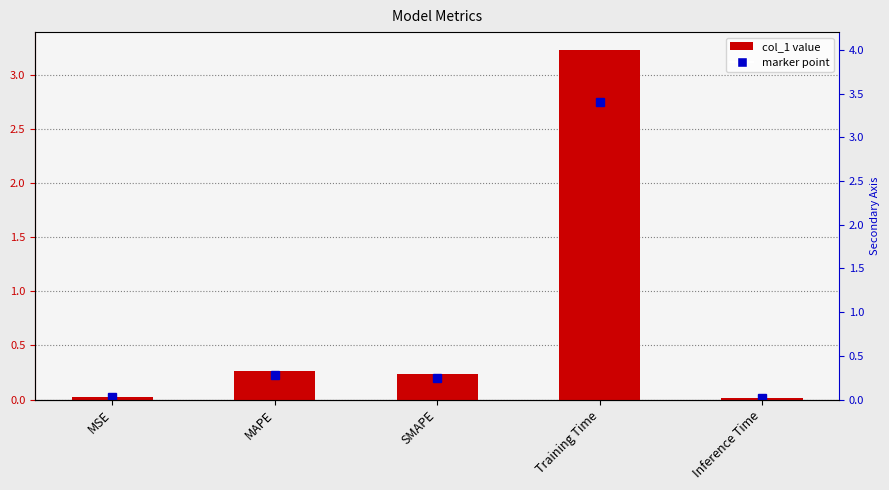

Reading left to right, extract all data points from this chart.

MSE=0.0	MAPE=0.3	SMAPE=0.2	Training Time=3.2	Inference Time=0.0